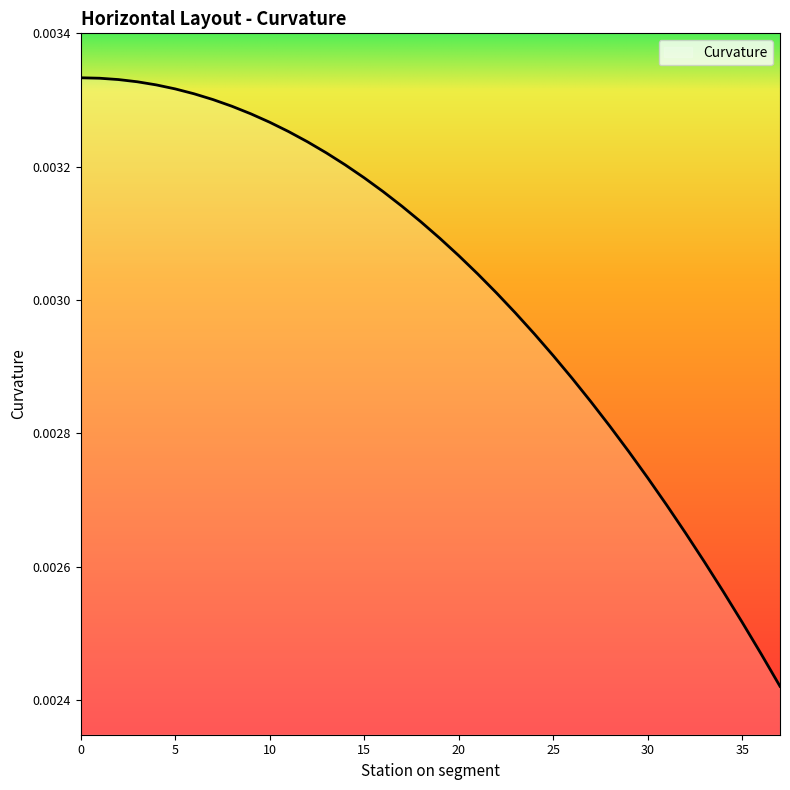

How many lines are shown in the chart?

1